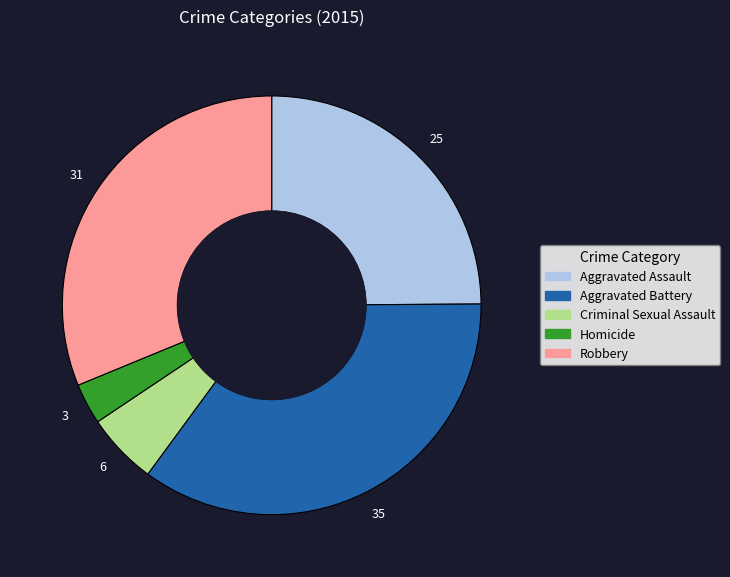

Count the number of slices in the pie.

5